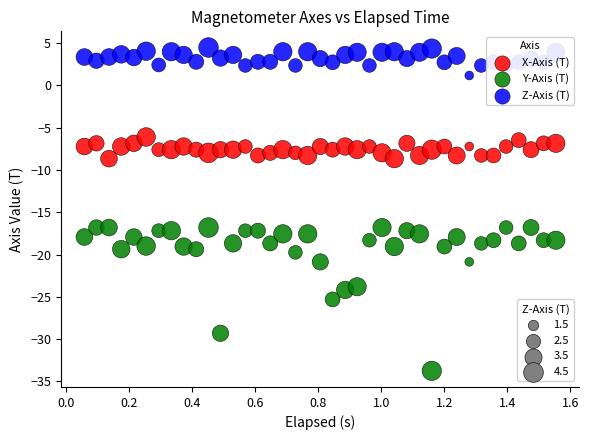

Across all data points, what is the range of X values (max minus min)?

1.5